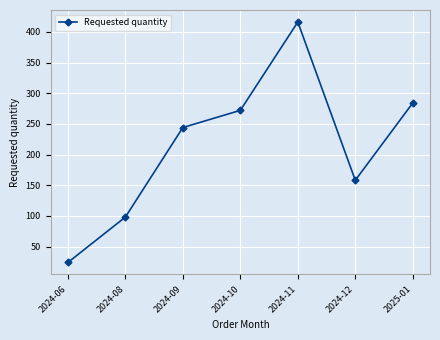

What is the difference between the values at 2024-06 and 2025-01?

260